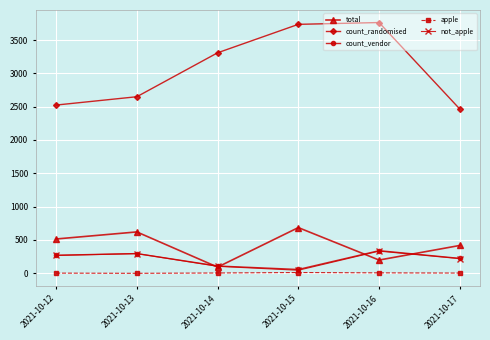

How many lines are shown in the chart?

5